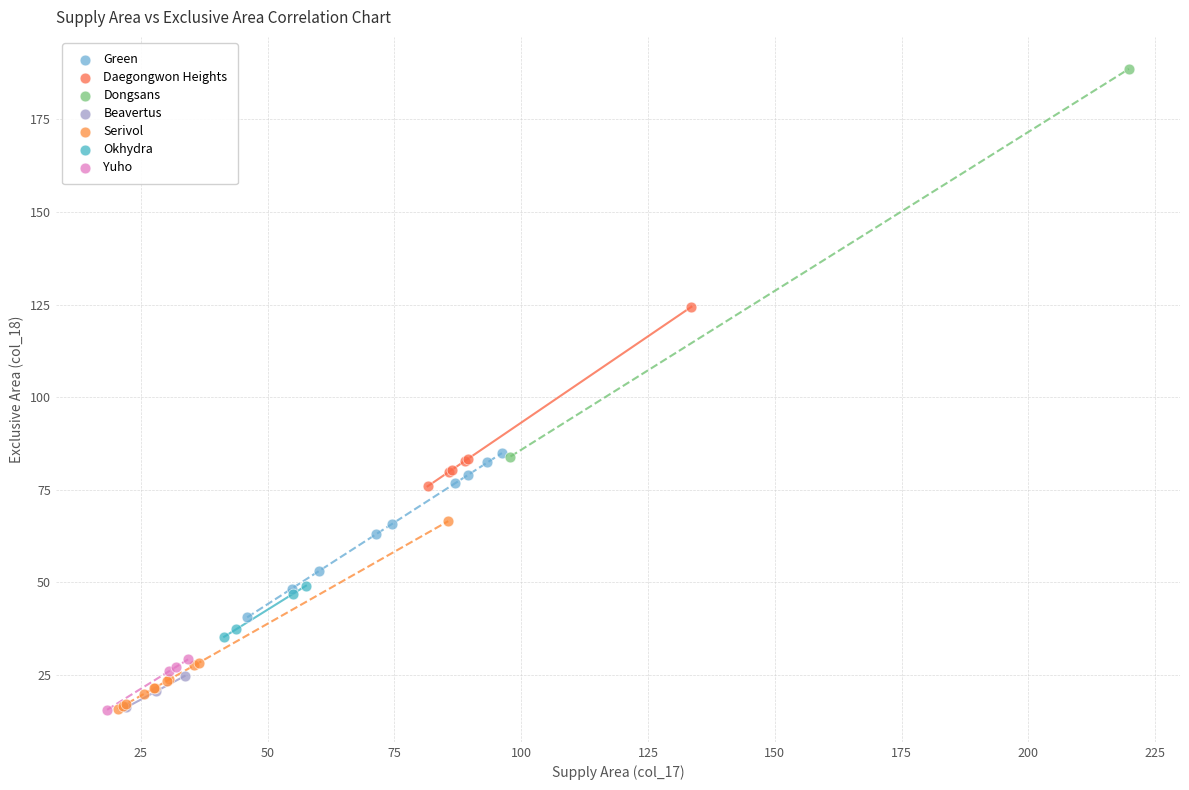

What are all the series names shown in the legend?

Green, Daegongwon Heights, Dongsans, Beavertus, Serivol, Okhydra, Yuho